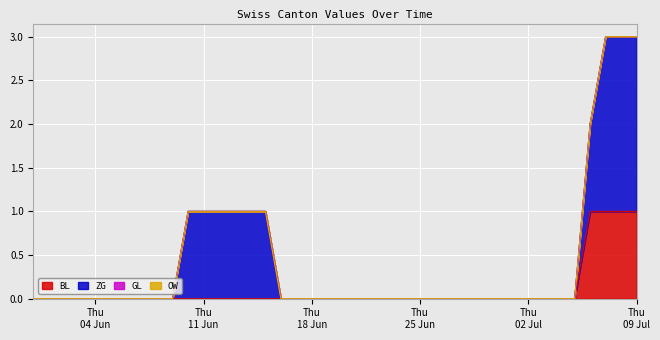

Is it true that ZG equals -1 at 2020-06-18?

False